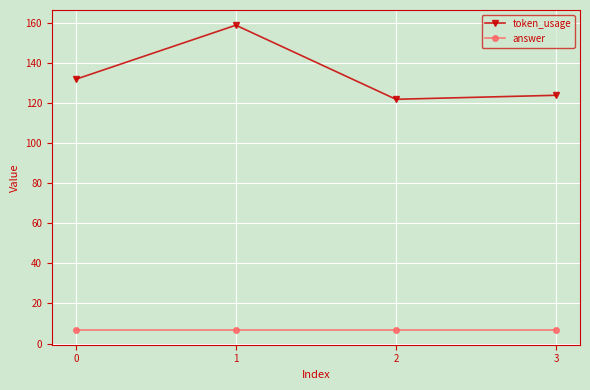

Where is the first local minimum for token_usage?

2